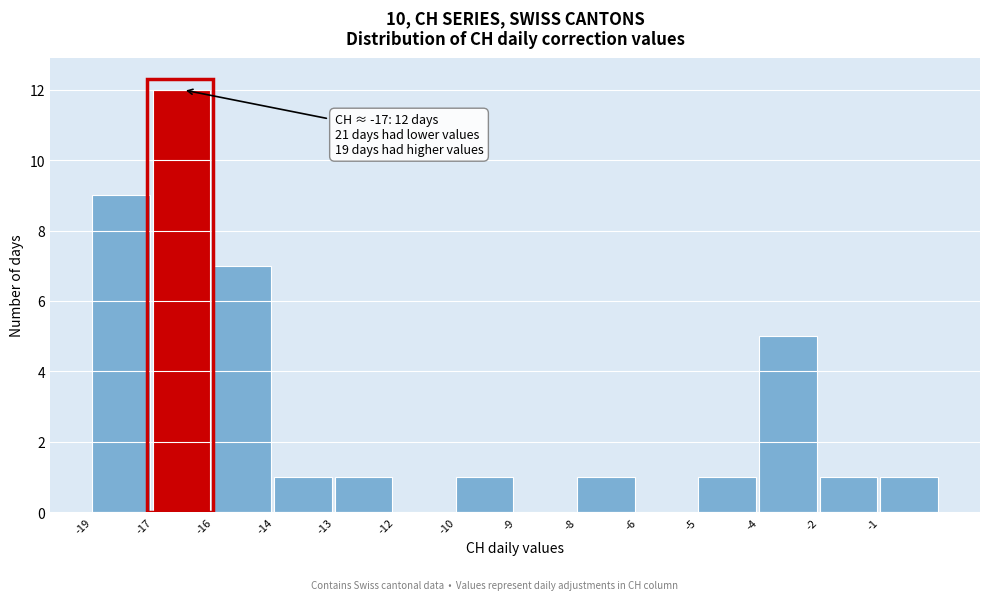

Reading right to left, what are all the values shown in this chart?

-1=1	-2=1	-4=5	-5=1	-6=0	-8=1	-9=0	-10=1	-12=0	-13=1	-14=1	-16=7	-17=12	-19=9